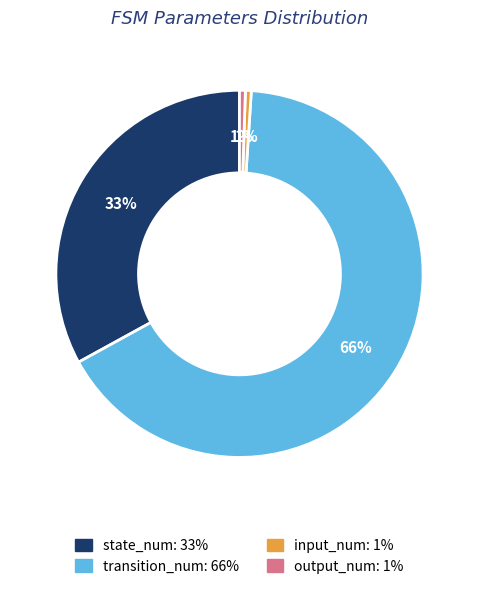

Count the number of slices in the pie.

4